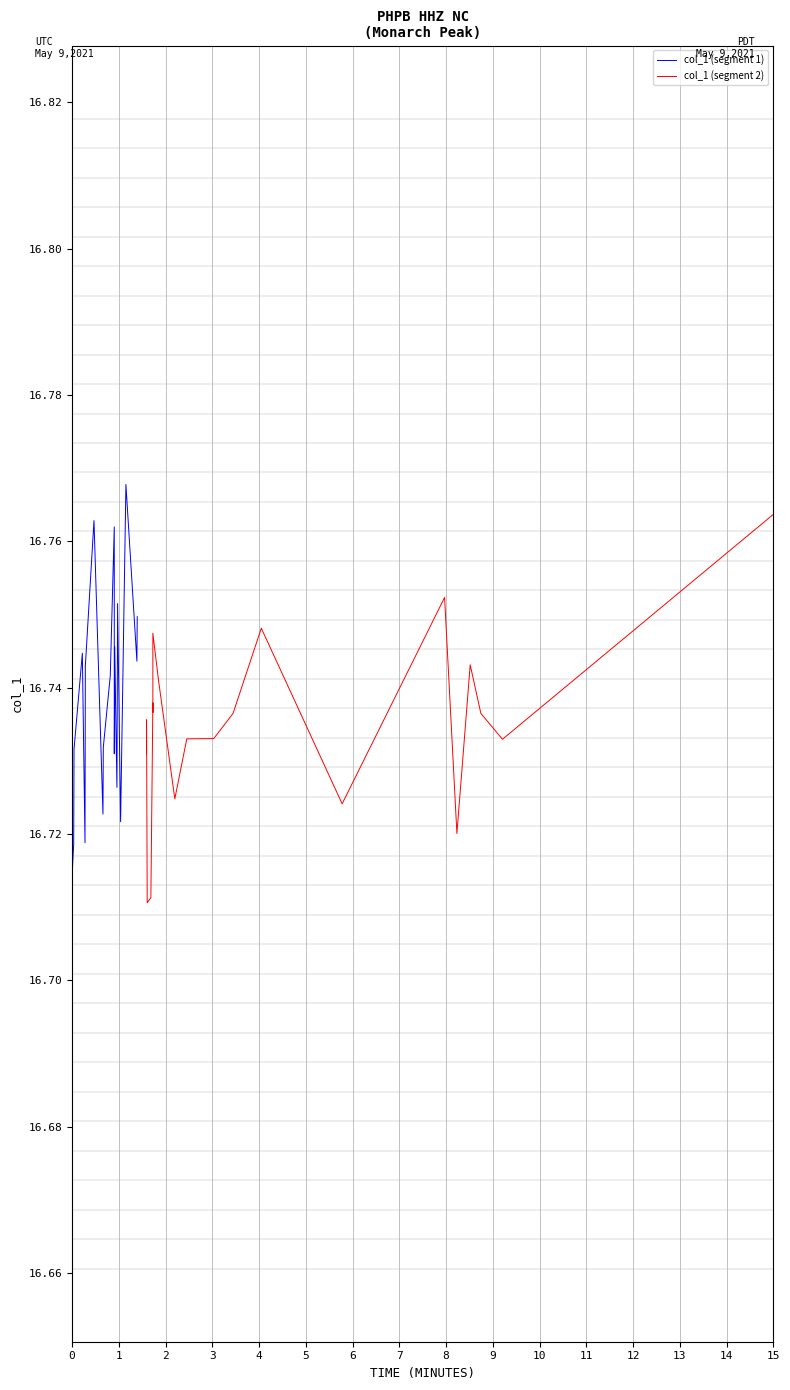

How many lines are shown in the chart?

2